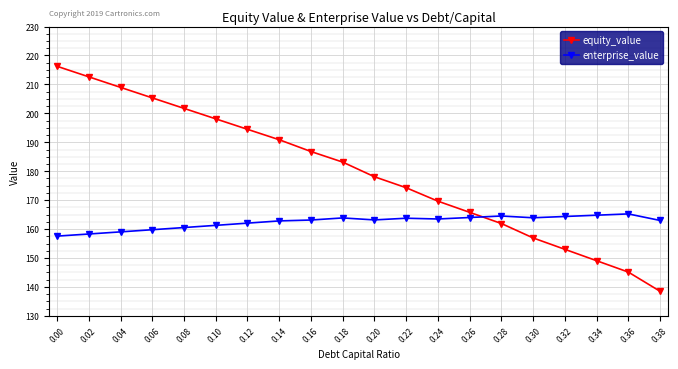

Does the chart have visible grid lines?

Yes